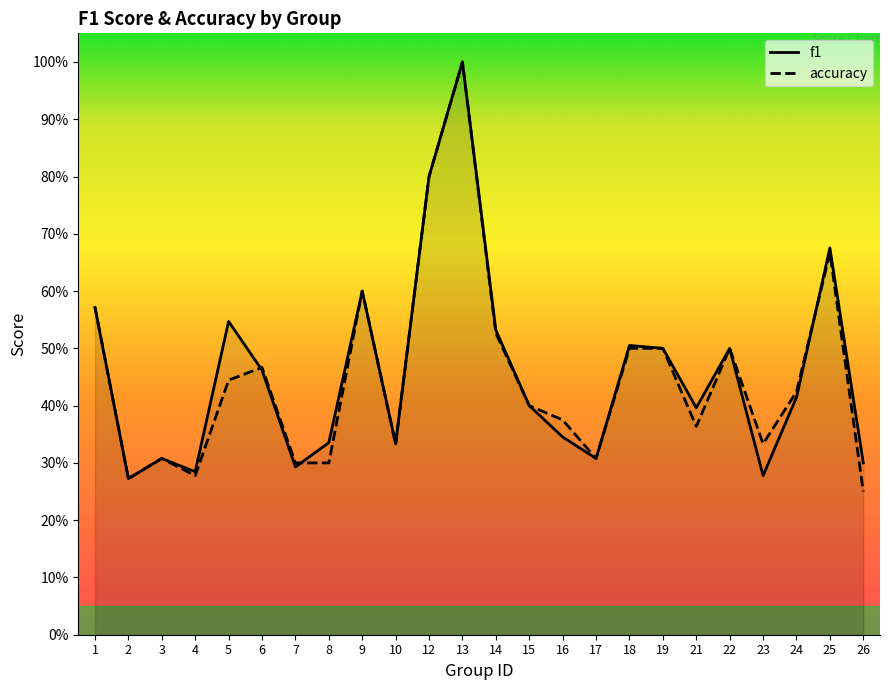

What is the value of the f1 point at the 21st from the left?

0.3